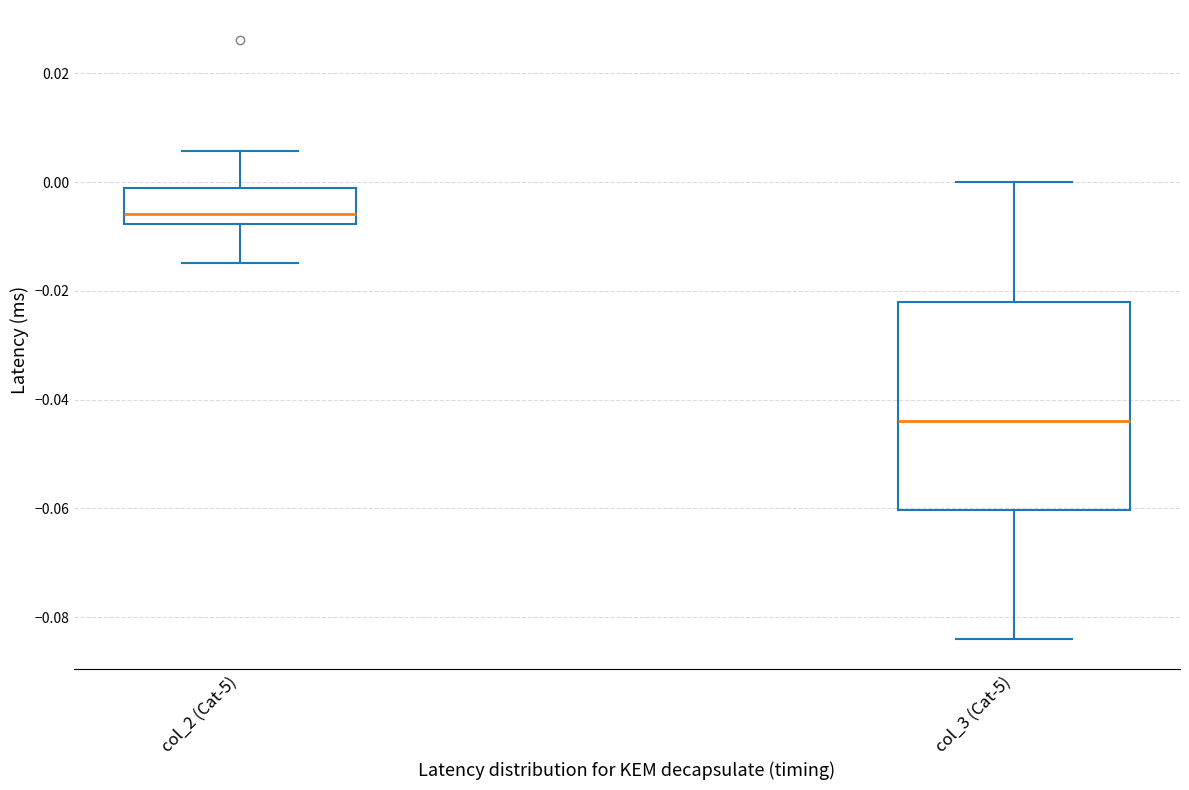

Reading left to right, transcribe this box plot: for each box, give where its median line is, the range the box spans, and where its two whiskers end, as read against the y-axis. The values are not printed on the chart, so give them approximately, as read against the axis.

col_2 (Cat-5): median -0.006, box -0.008 to -0.002, whiskers -0.014 to 0.006
col_3 (Cat-5): median -0.044, box -0.060 to -0.022, whiskers -0.084 to 0.000